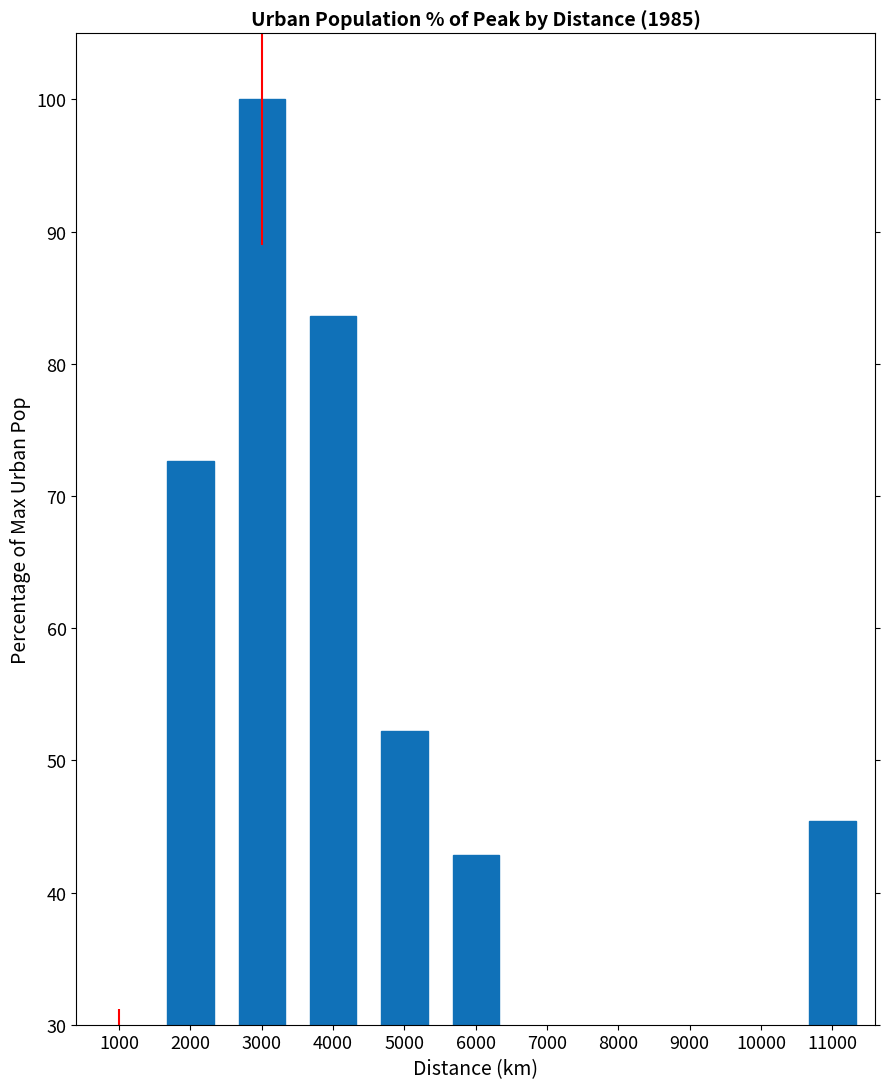

How many bars are there in total?

11